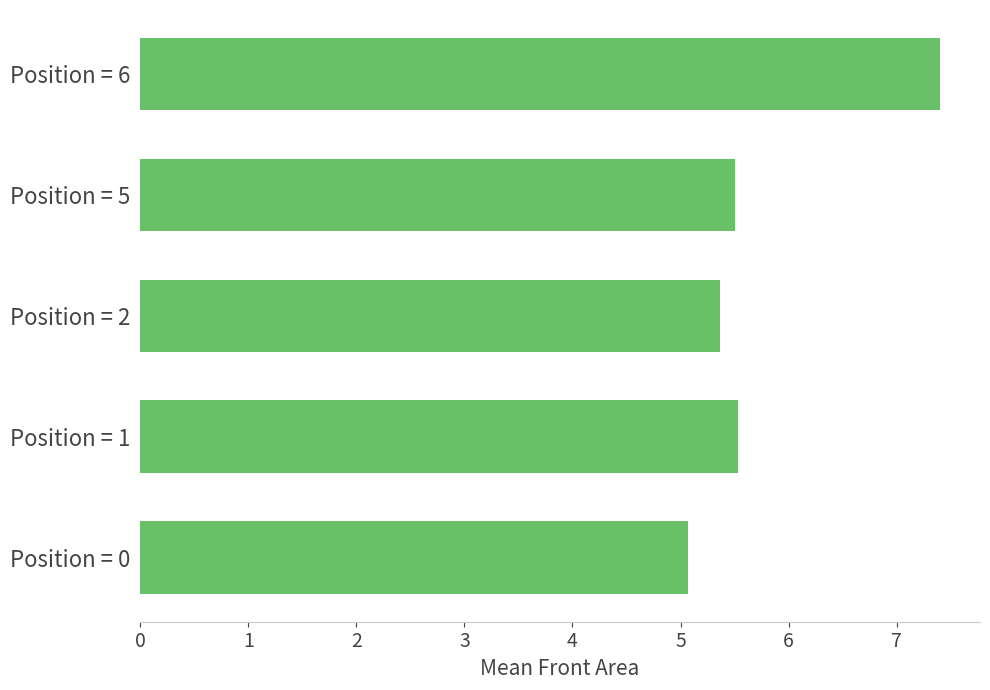

Between Position = 1 and Position = 2, which is larger?

Position = 1